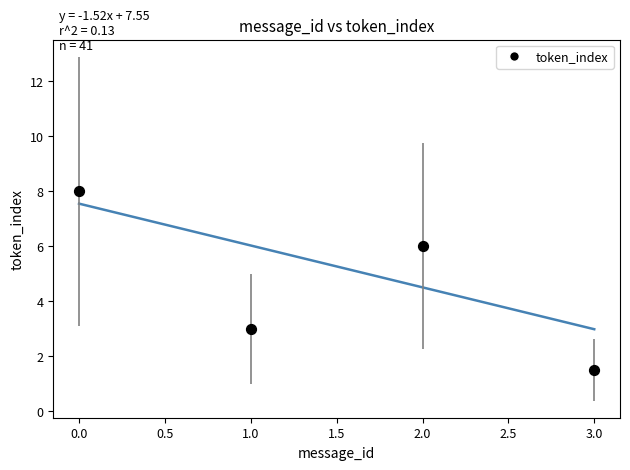

What Y value in the scatter plot is closest to 4?

3.0